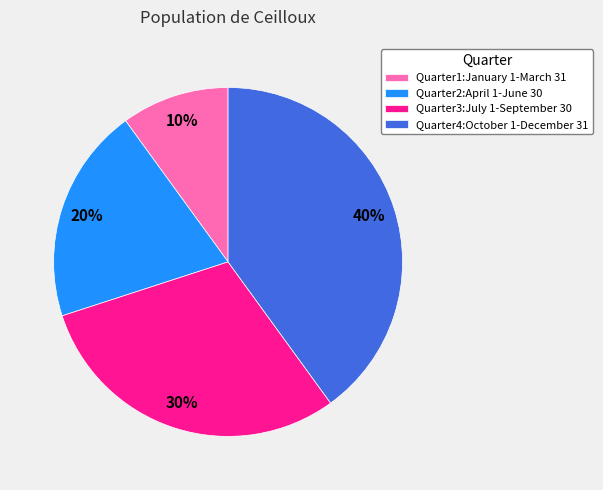

Count the number of slices in the pie.

4